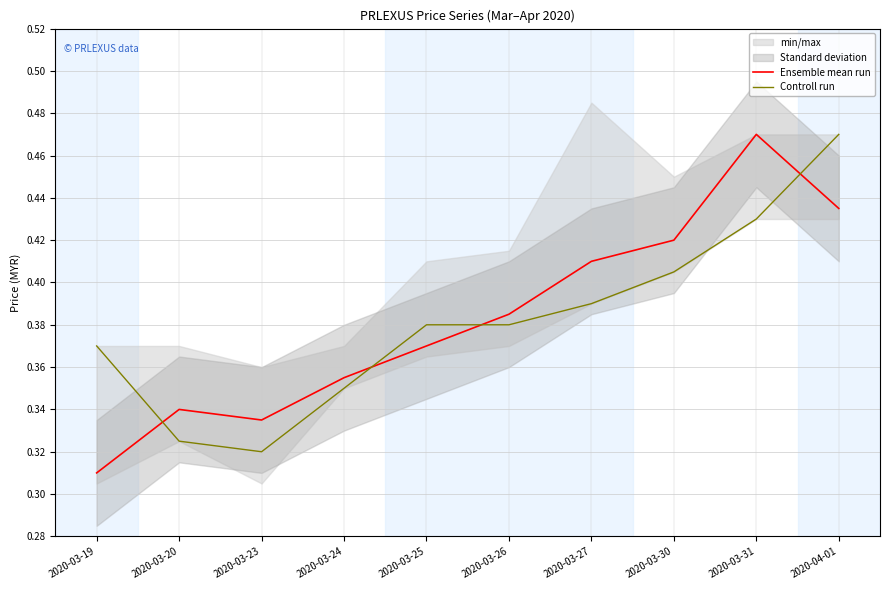

Between which two adjacent categories do Controll run and Ensemble mean run first intersect?

2020-03-19 and 2020-03-20